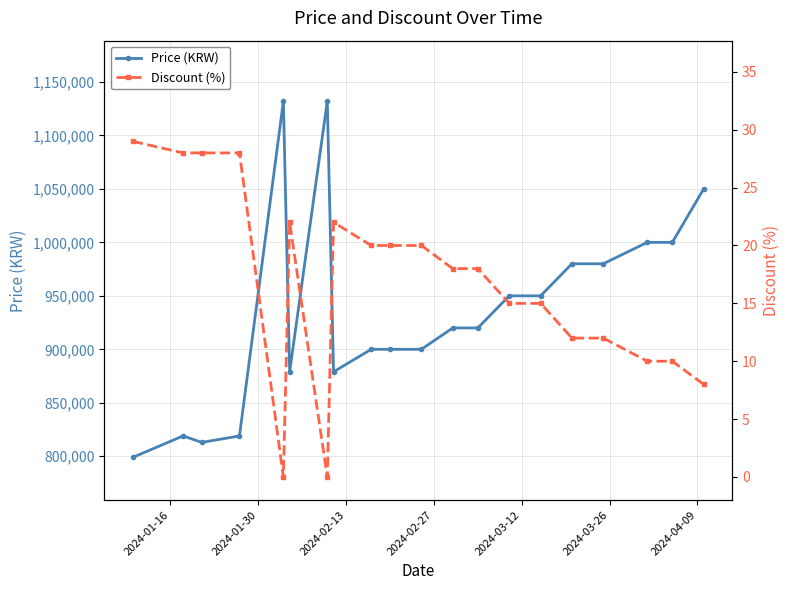

True or false: Price (KRW) and Discount (%) cross at least once.

False